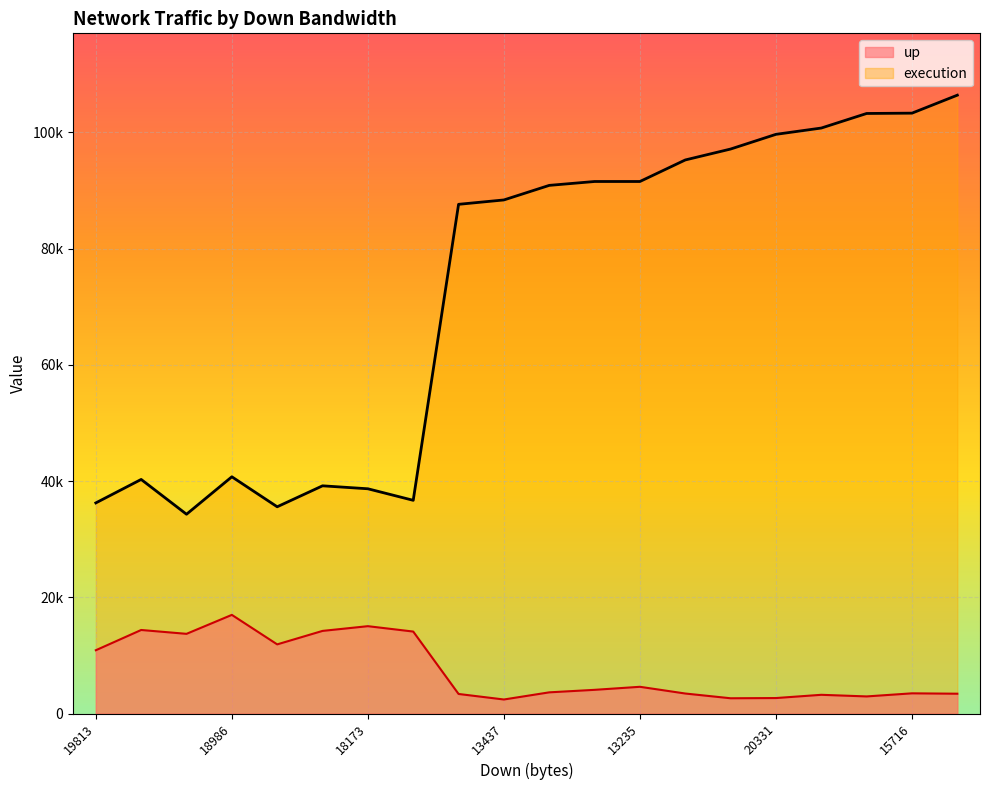

What are all the series names shown in the legend?

up, execution